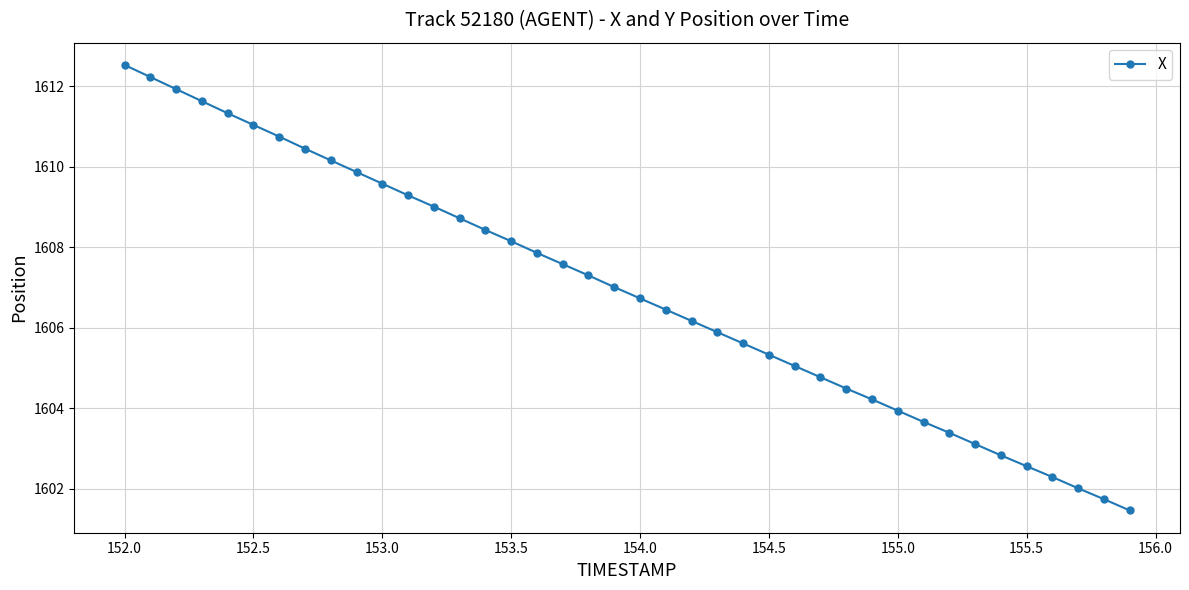

What is the value of the 26th point from the left?

1605.3